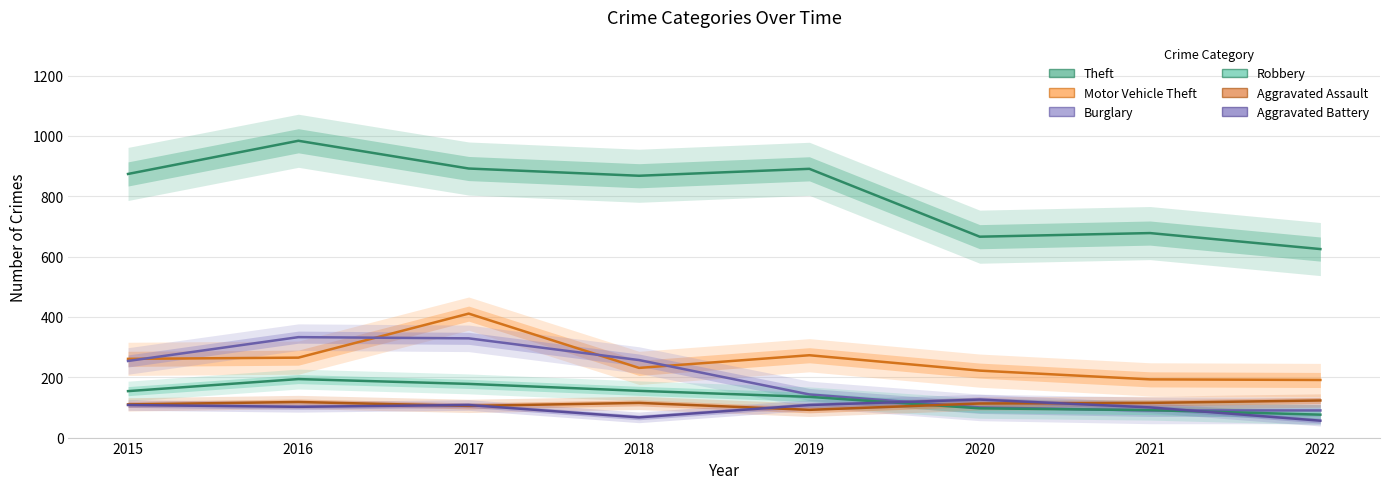

How many lines are shown in the chart?

6